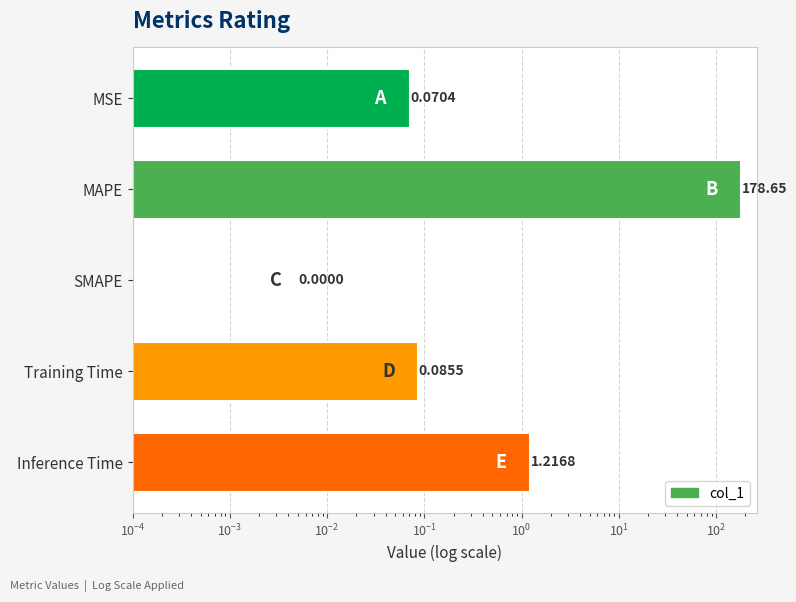

How many distinct data groups are displayed?

1